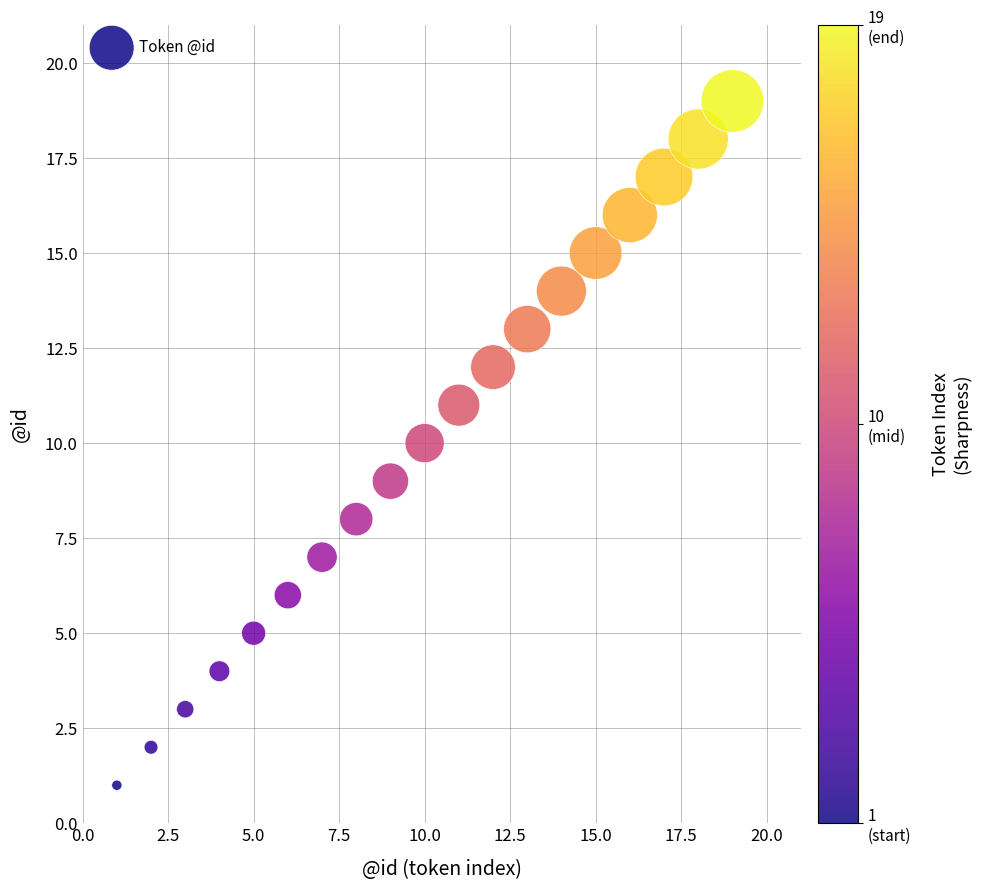

What is the range of X values (max minus min)?

18